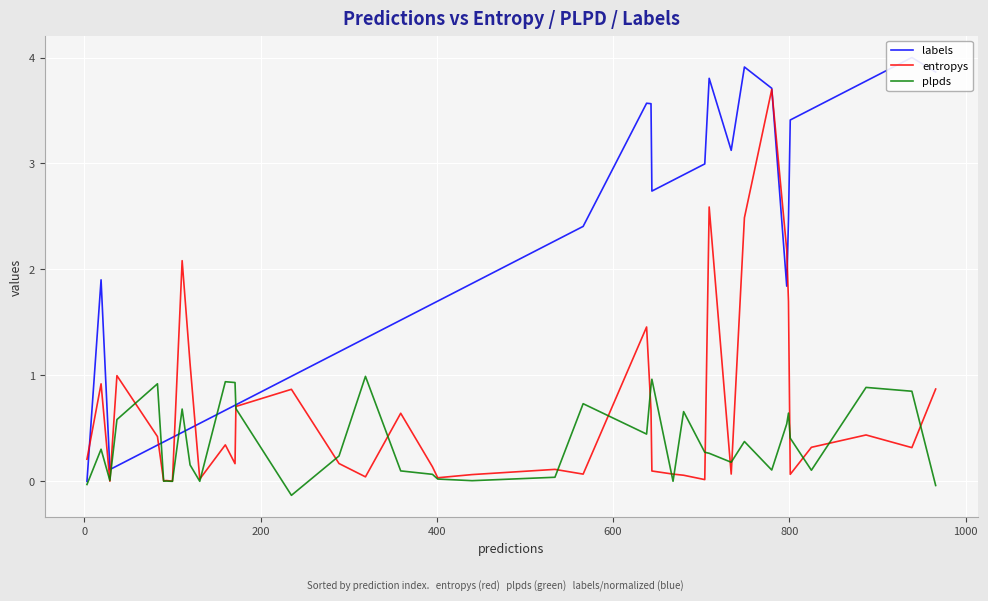

How many distinct data groups are displayed?

3